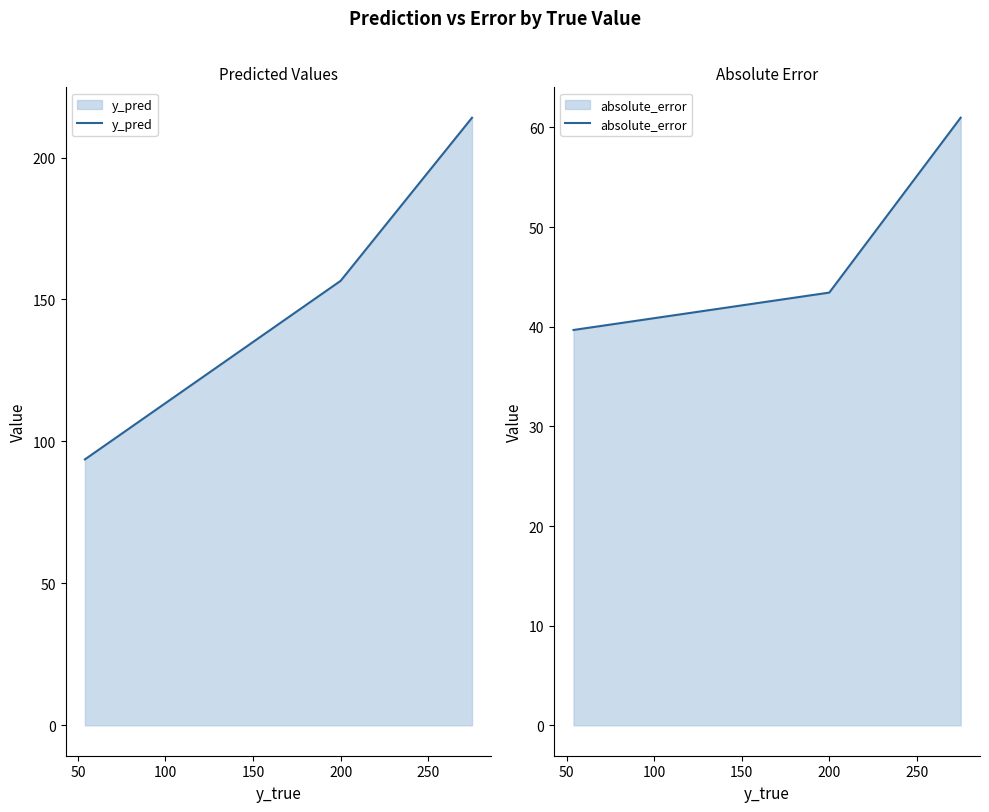

True or false: y_pred has a value of 95.9 at 200.

False